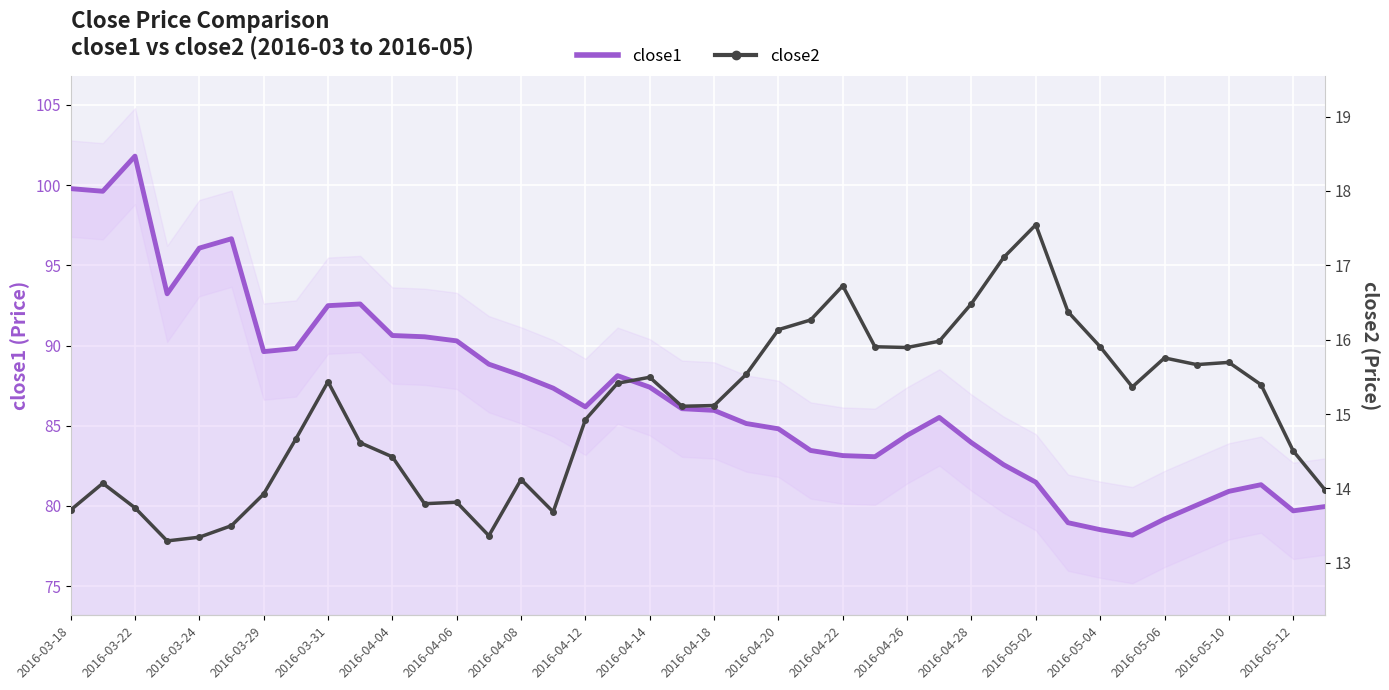

What is the minimum value for close2?

13.3